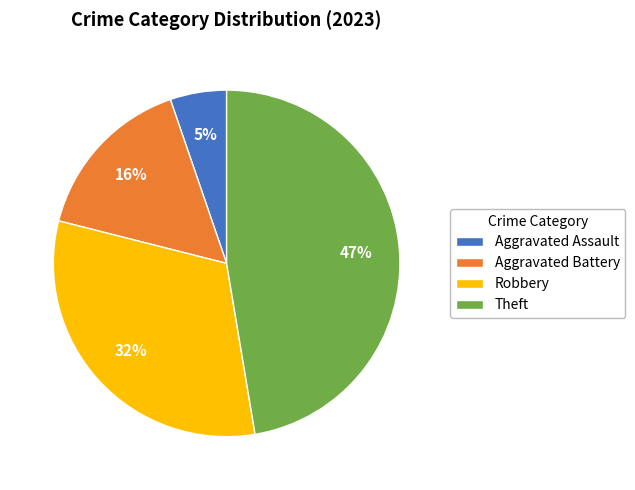

Count the number of slices in the pie.

4